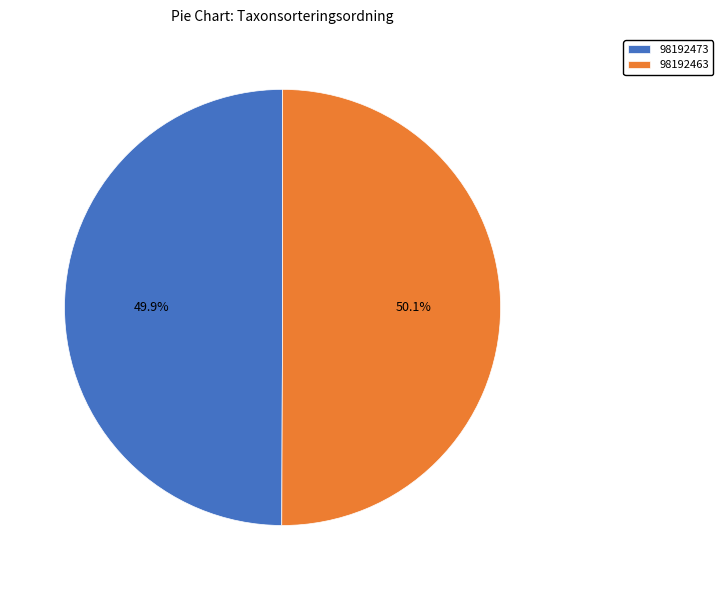

To the nearest percent, what portion does 98192473 represent?

50%